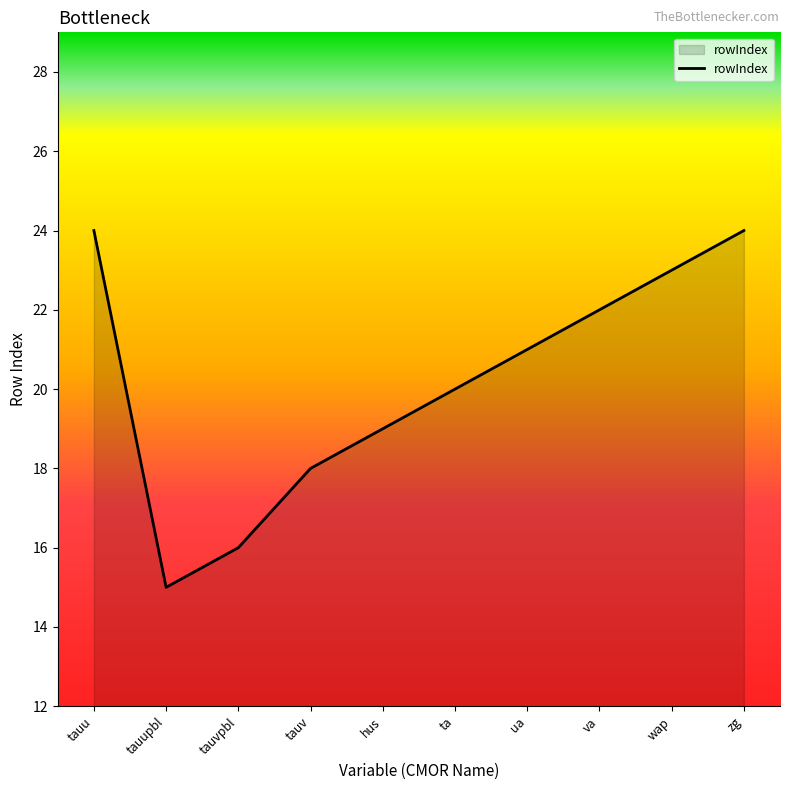

Reading left to right, extract all data points from this chart.

tauu=24	tauupbl=15	tauvpbl=16	tauv=18	hus=19	ta=20	ua=21	va=22	wap=23	zg=24